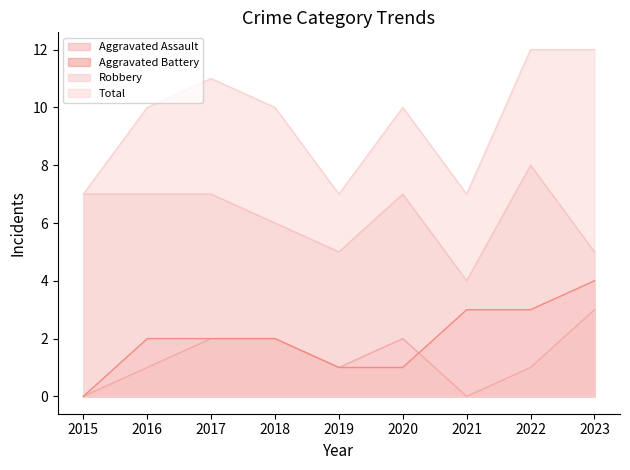

List the series in order of their peak value, highest first.

Total, Robbery, Aggravated Battery, Aggravated Assault